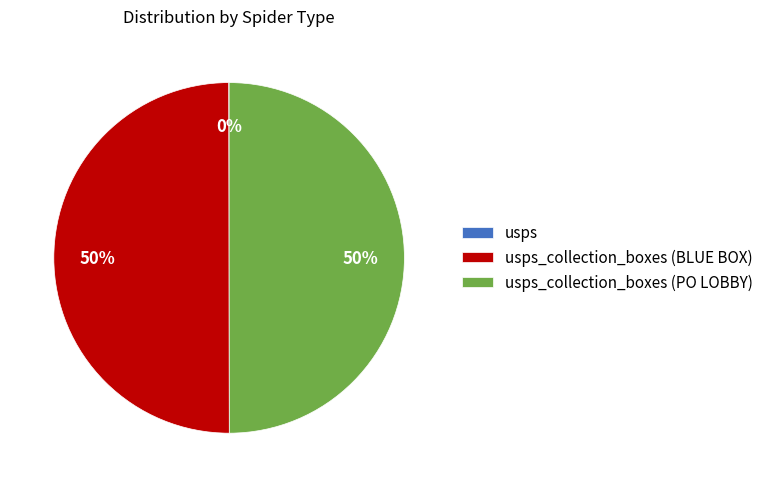

To the nearest percent, what is the difference between the largest and smallest slice percentages?

50%